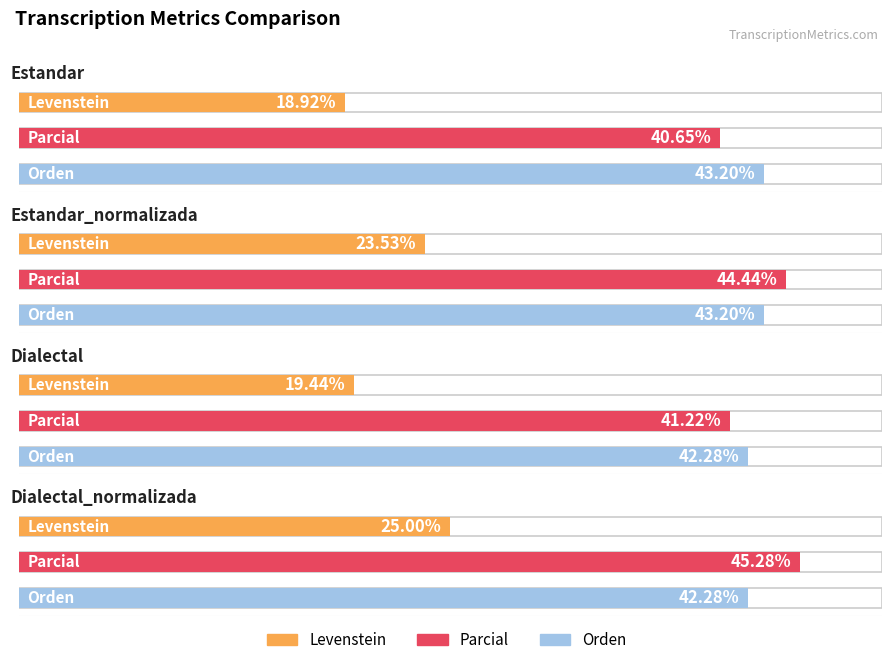

At Estandar_normalizada, list the series in order from smallest to largest.

Levenstein, Orden, Parcial